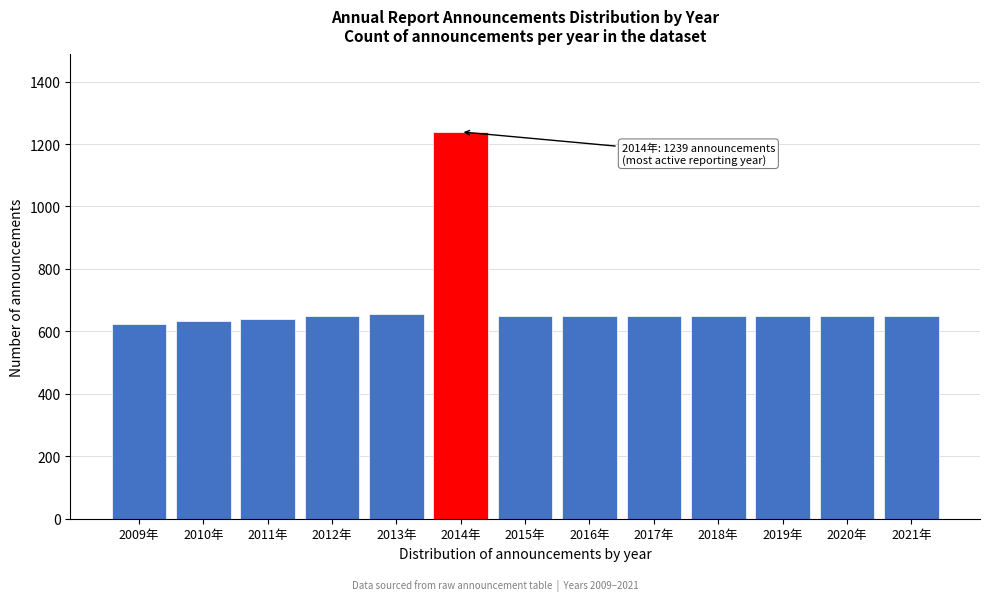

Reading left to right, extract all data points from this chart.

2009年=623	2010年=634	2011年=641	2012年=648	2013年=655	2014年=1239	2015年=648	2016年=648	2017年=648	2018年=648	2019年=648	2020年=648	2021年=648